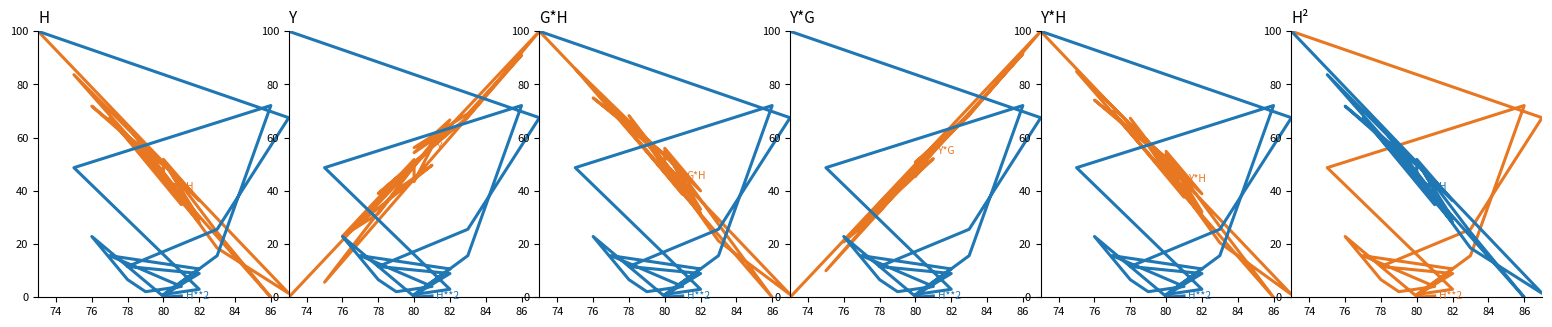

The value of Y at 76 is 103.9. True or false?

False